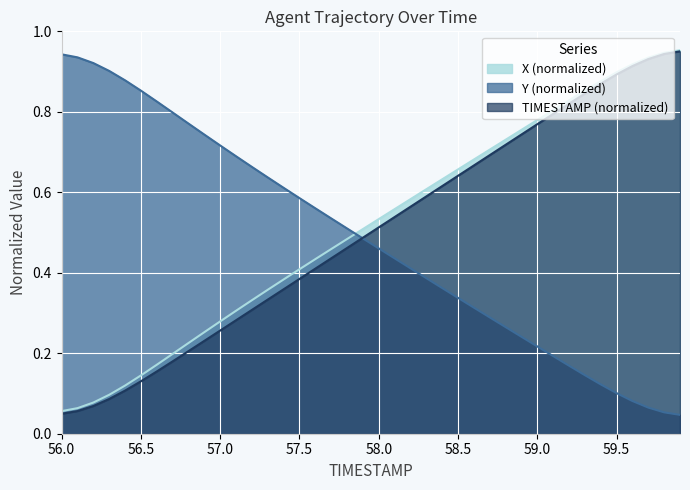

How many lines are shown in the chart?

3